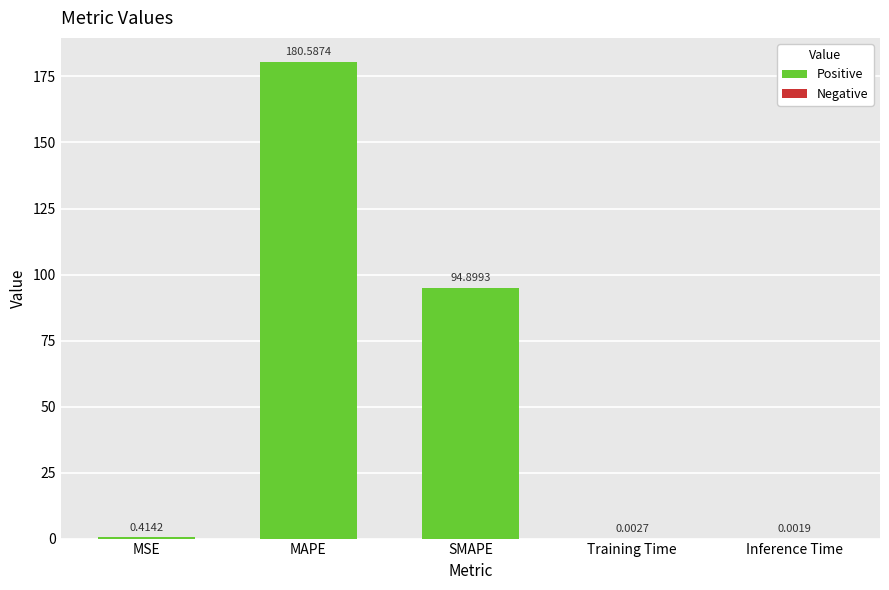

Between MSE and Training Time, which is larger?

MSE